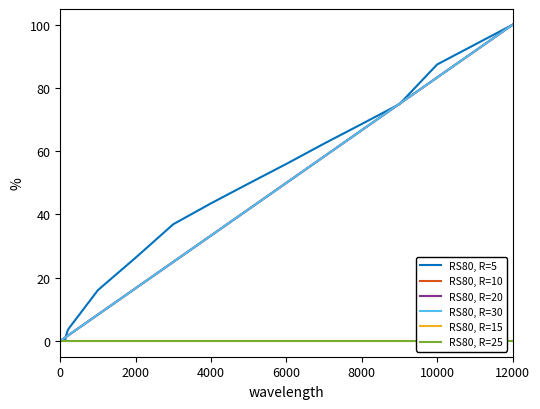

Which series has the largest total across all categories?

RS80, R=5